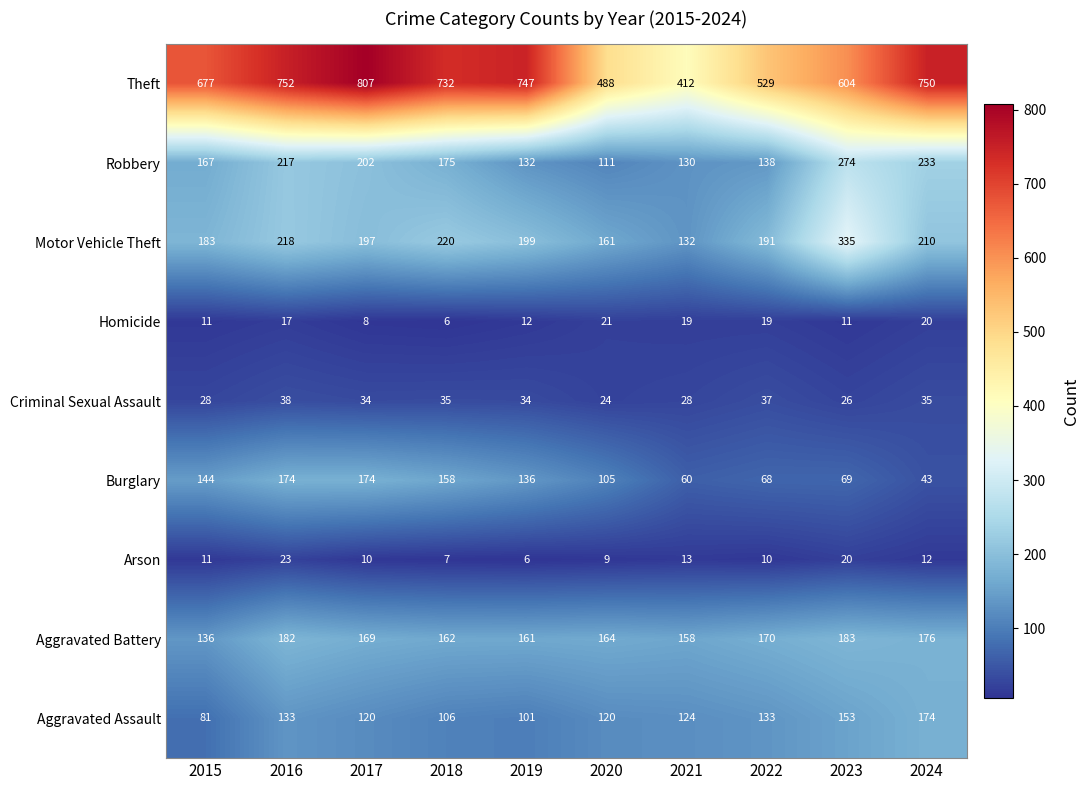

At how many categories does at least one series exceed 363?

10